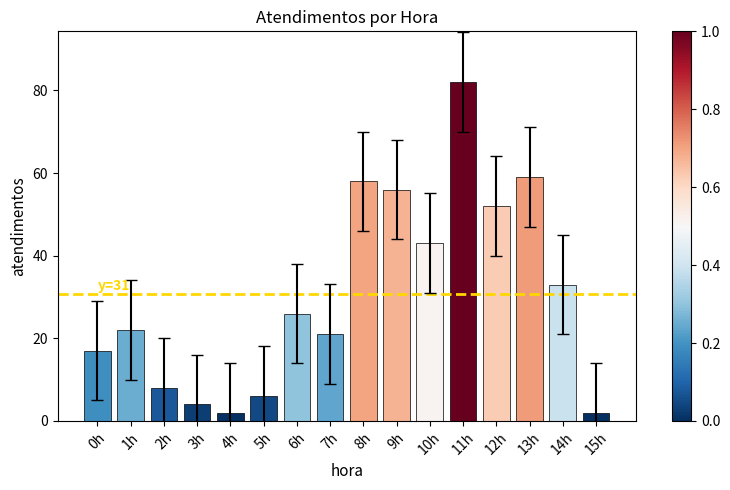

What is the average value?

31